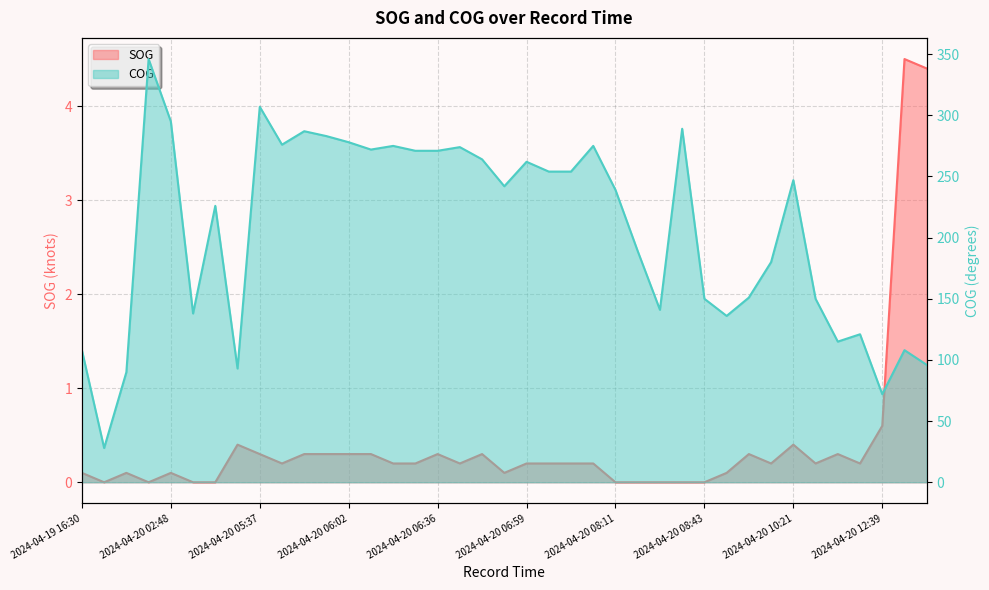

The COG series shows 278.0 at 2024-04-20 06:02. True or false?

True